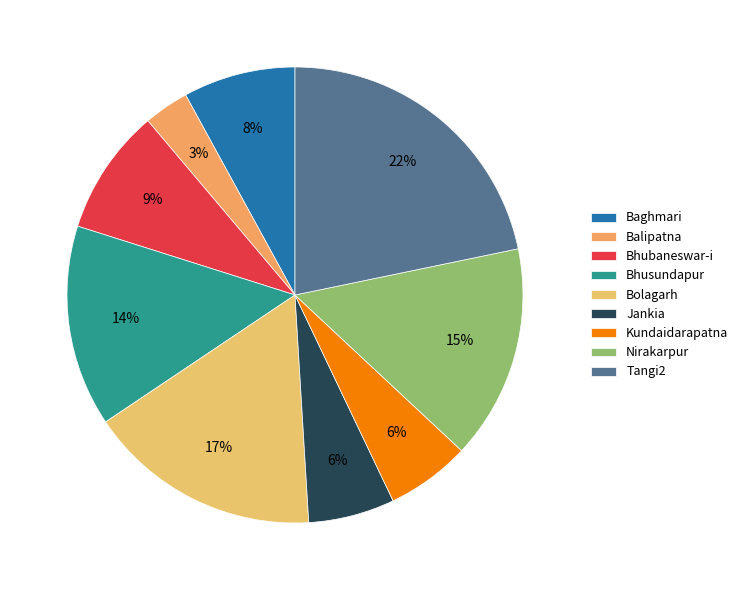

To the nearest percent, what is the combined percentage of Bolagarh and Kundaidarapatna?

23%